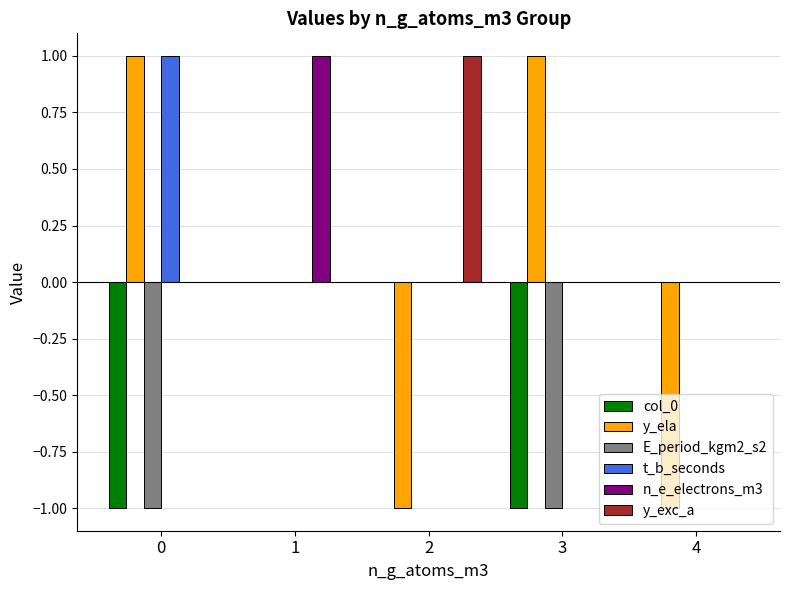

Are the bars grouped side by side (vs. stacked)?

Yes